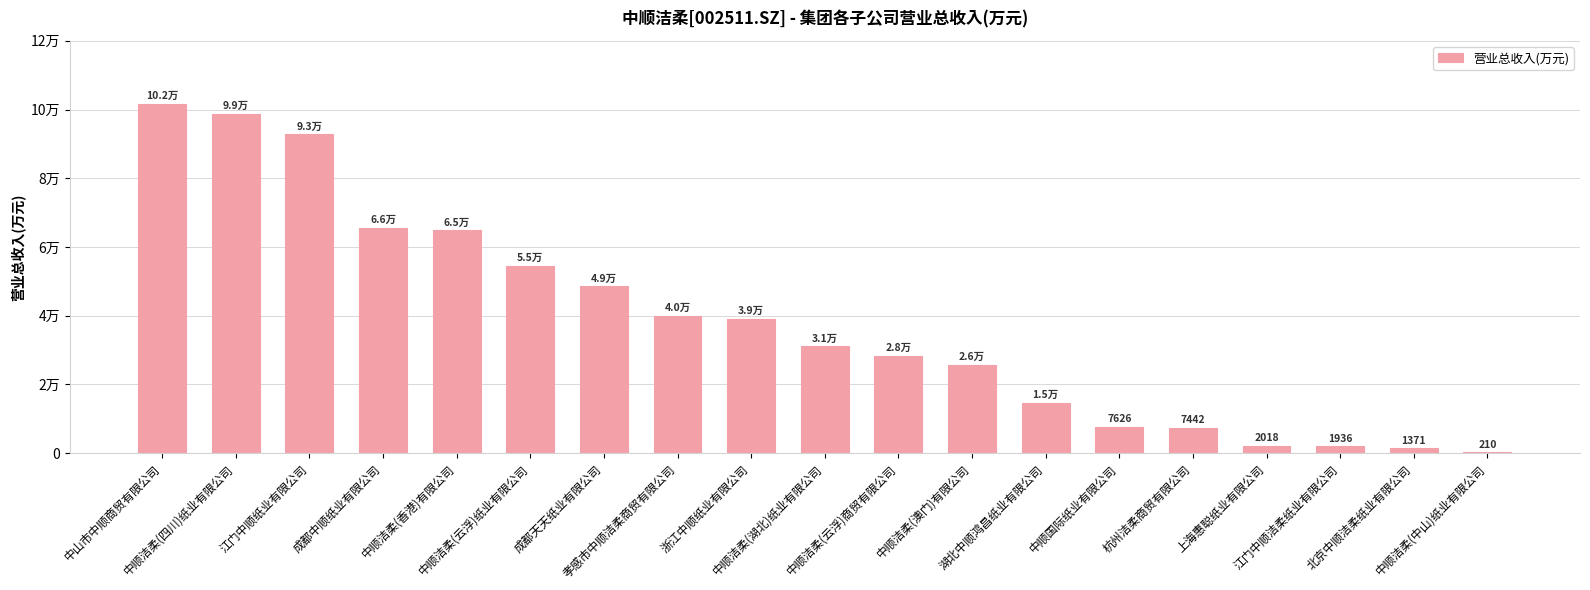

Reading left to right, what are all the values shown in this chart?

中山市中顺商贸有限公司=101706.2	中顺洁柔(四川)纸业有限公司=98700.4	江门中顺纸业有限公司=92816.6	成都中顺纸业有限公司=65522.0	中顺洁柔(香港)有限公司=64868.8	中顺洁柔(云浮)纸业有限公司=54581.7	成都天天纸业有限公司=48551.7	孝感市中顺洁柔商贸有限公司=39860.0	浙江中顺纸业有限公司=39173.3	中顺洁柔(湖北)纸业有限公司=31112.3	中顺洁柔(云浮)商贸有限公司=28248.9	中顺洁柔(澳门)有限公司=25657.3	湖北中顺鸿昌纸业有限公司=14563.5	中顺国际纸业有限公司=7625.9	杭州洁柔商贸有限公司=7441.9	上海惠聪纸业有限公司=2017.9	江门中顺洁柔纸业有限公司=1936.3	北京中顺洁柔纸业有限公司=1371.2	中顺洁柔(中山)纸业有限公司=209.9